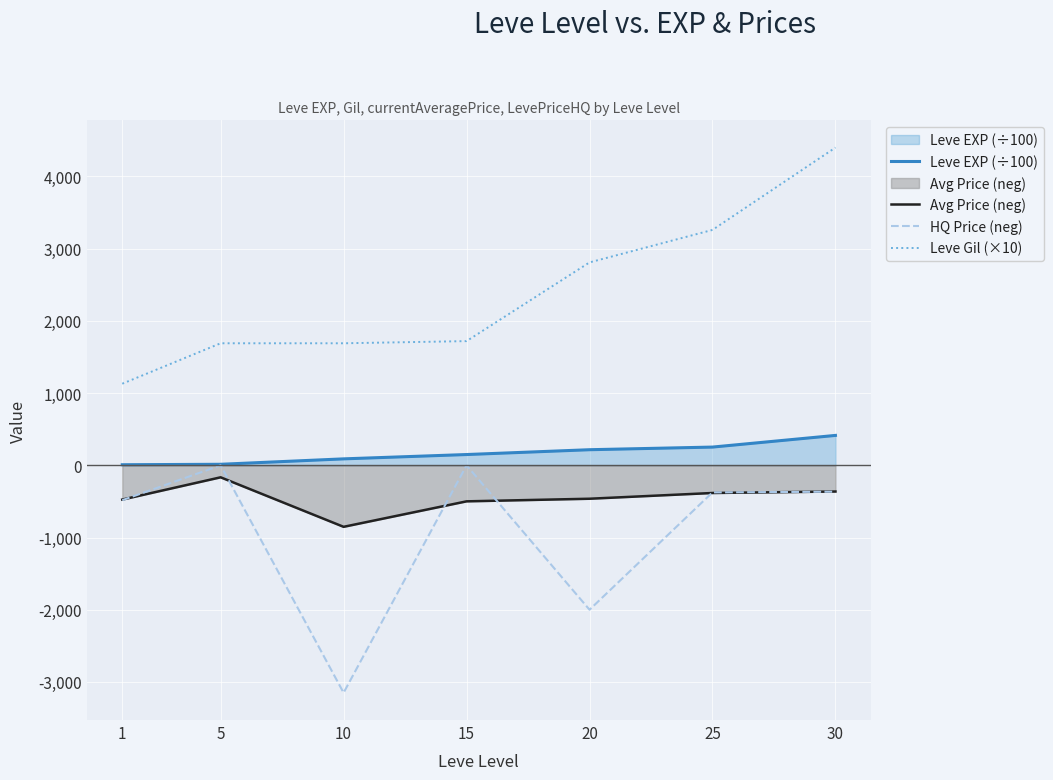

How many categories are shown in the chart?

7